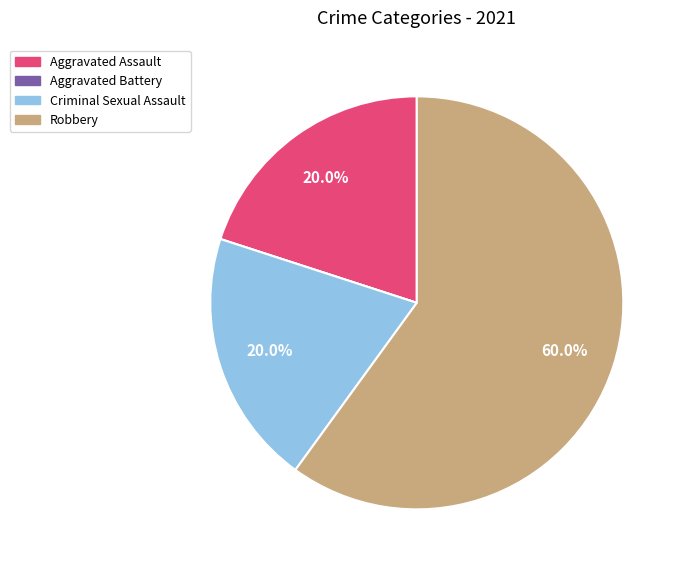

What is the ratio of the value at Criminal Sexual Assault to the value at Robbery?

0.3